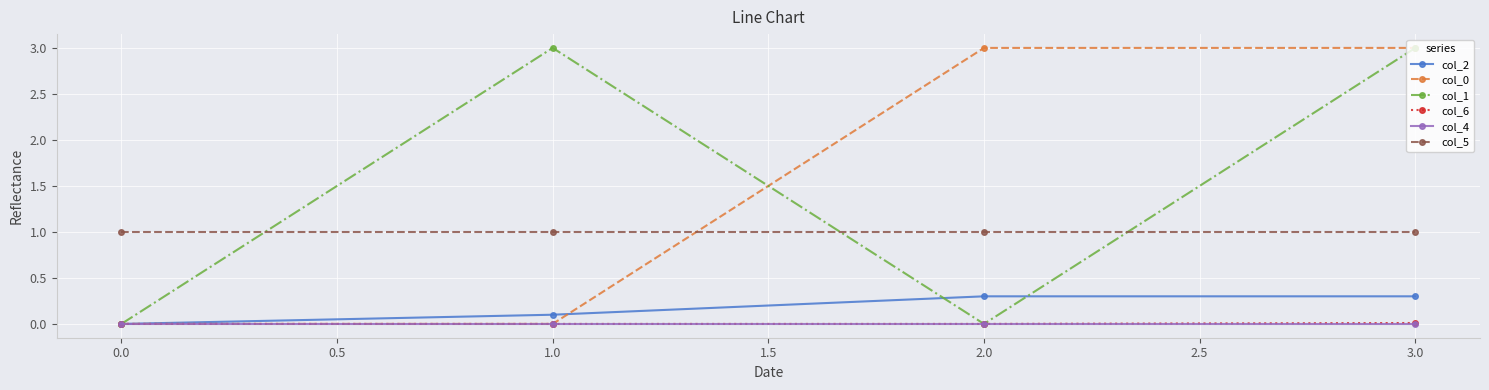

Does the chart have visible grid lines?

Yes